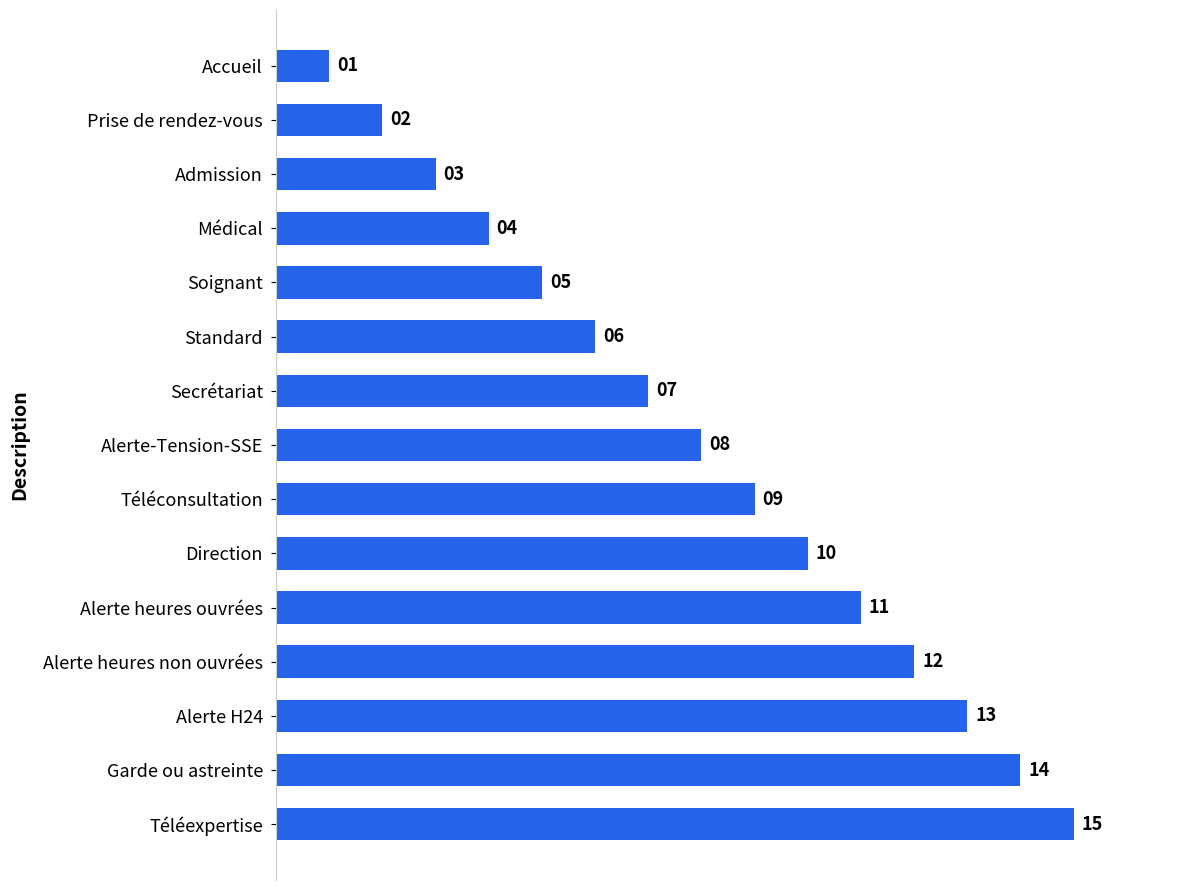

Rank the categories by value from highest to lowest.

Téléexpertise, Garde ou astreinte, Alerte H24, Alerte heures non ouvrées, Alerte heures ouvrées, Direction, Téléconsultation, Alerte-Tension-SSE, Secrétariat, Standard, Soignant, Médical, Admission, Prise de rendez-vous, Accueil